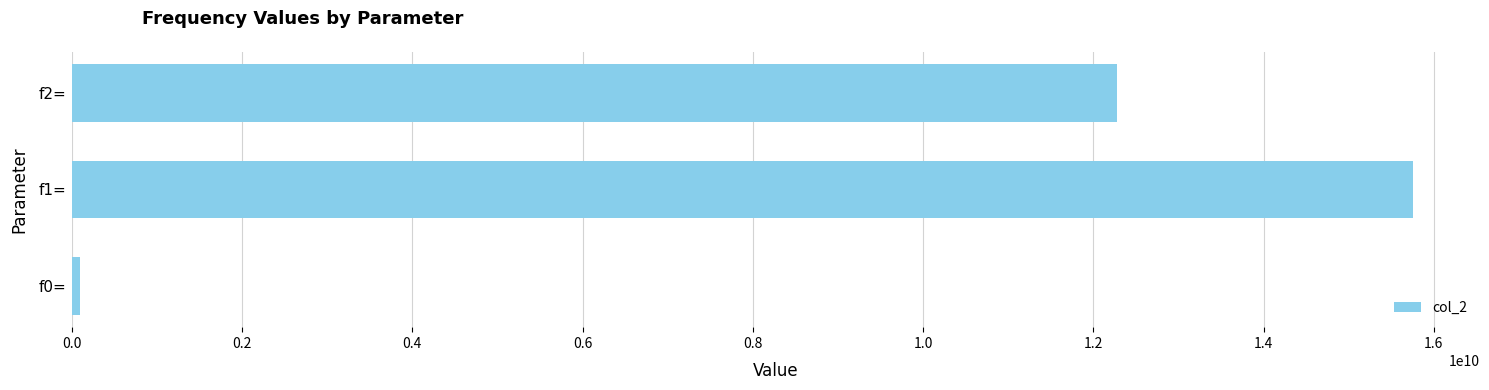

Is it true that the value at f2= is 5084255803?

False